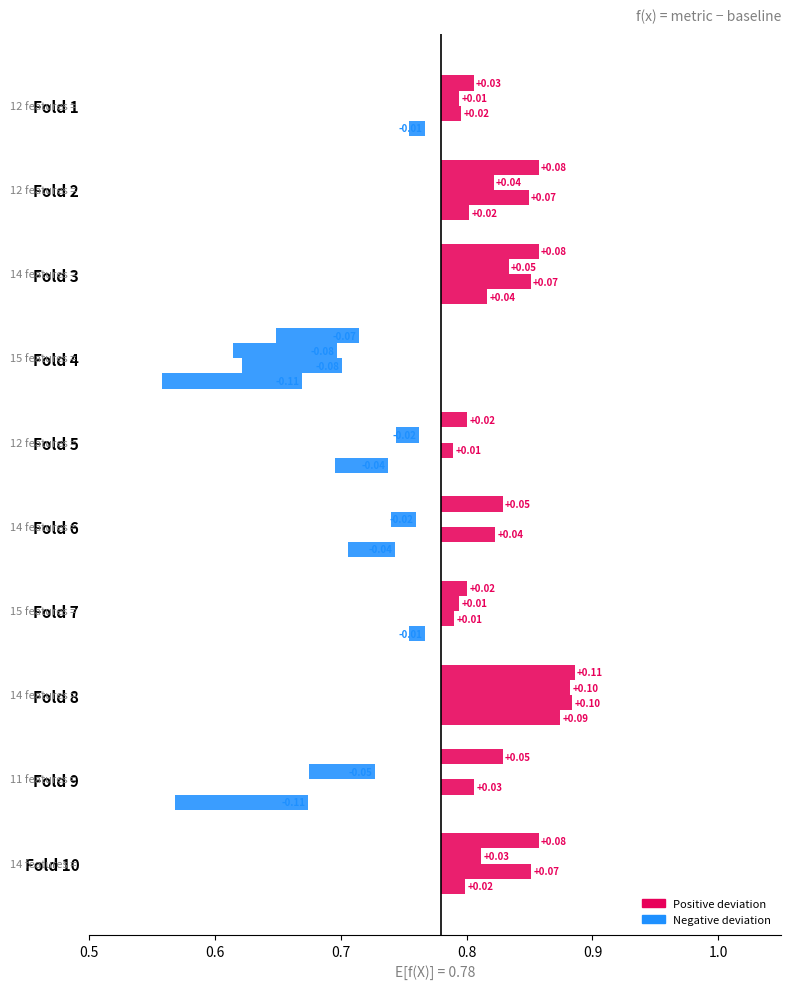

Where is g_mean nearest to the value 0?

Fold 1